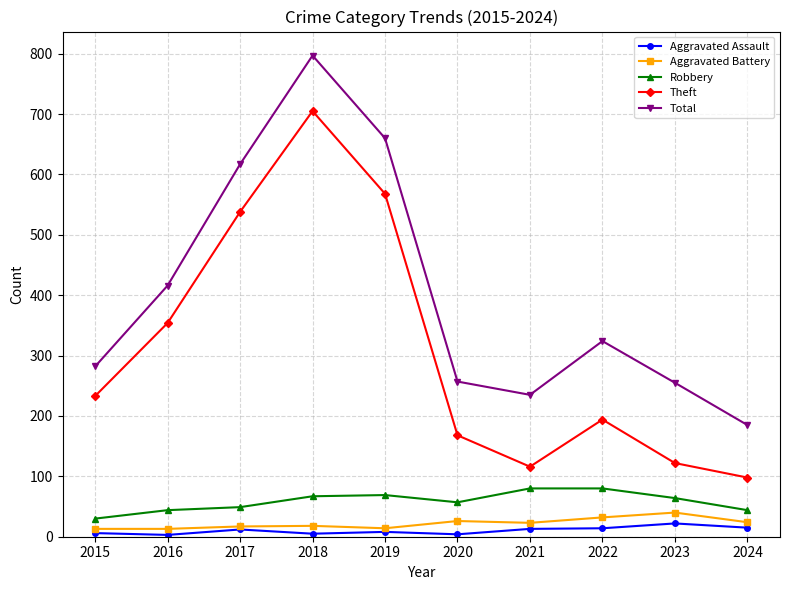

Is the value of Theft at 2023 greater than the value of Aggravated Battery at 2016?

Yes